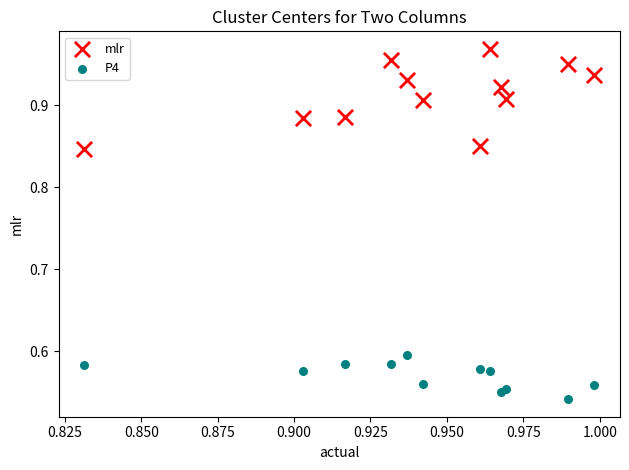

Which series contains the highest Y value?

mlr